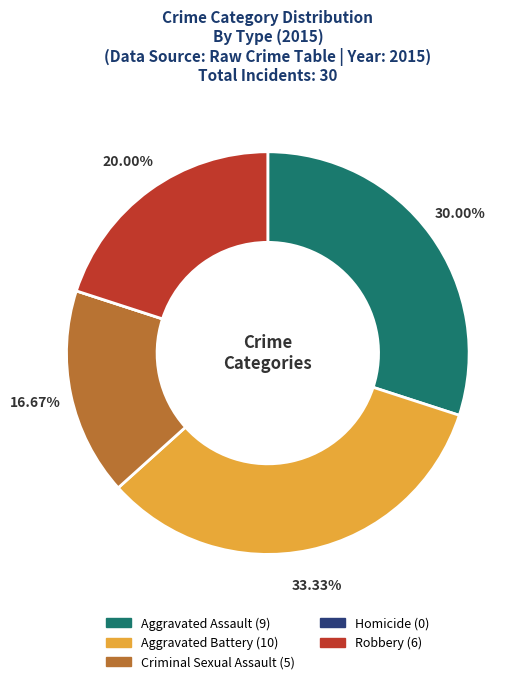

To the nearest percent, what is the average slice percentage?

20%